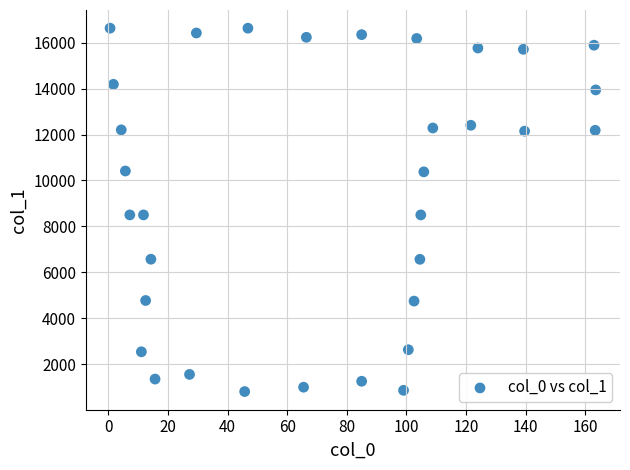

What is the range of X values (max minus min)?

163.0